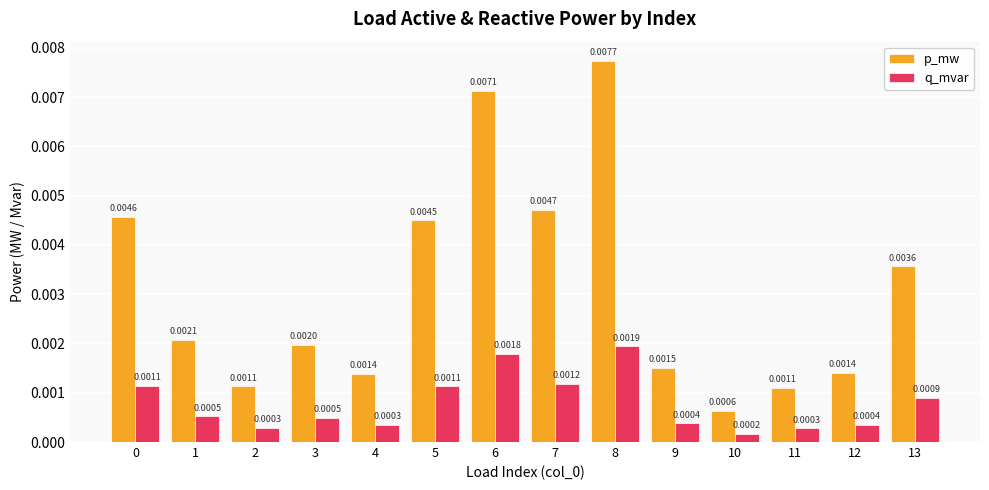

Between 5 and 6, which series saw the biggest shift?

p_mw